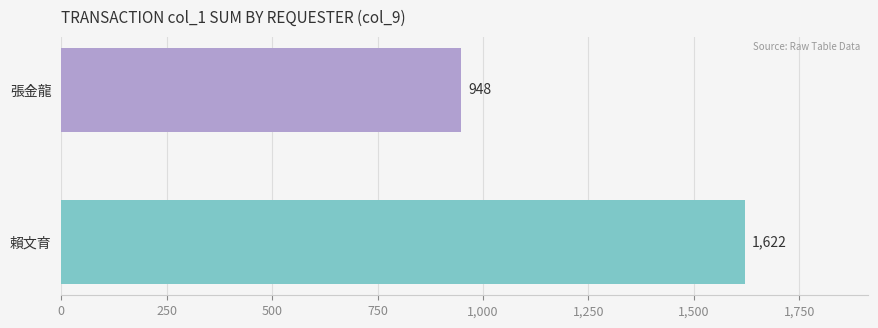

Reading top to bottom, list all the values displayed in this chart.

張金龍=948	賴文育=1622